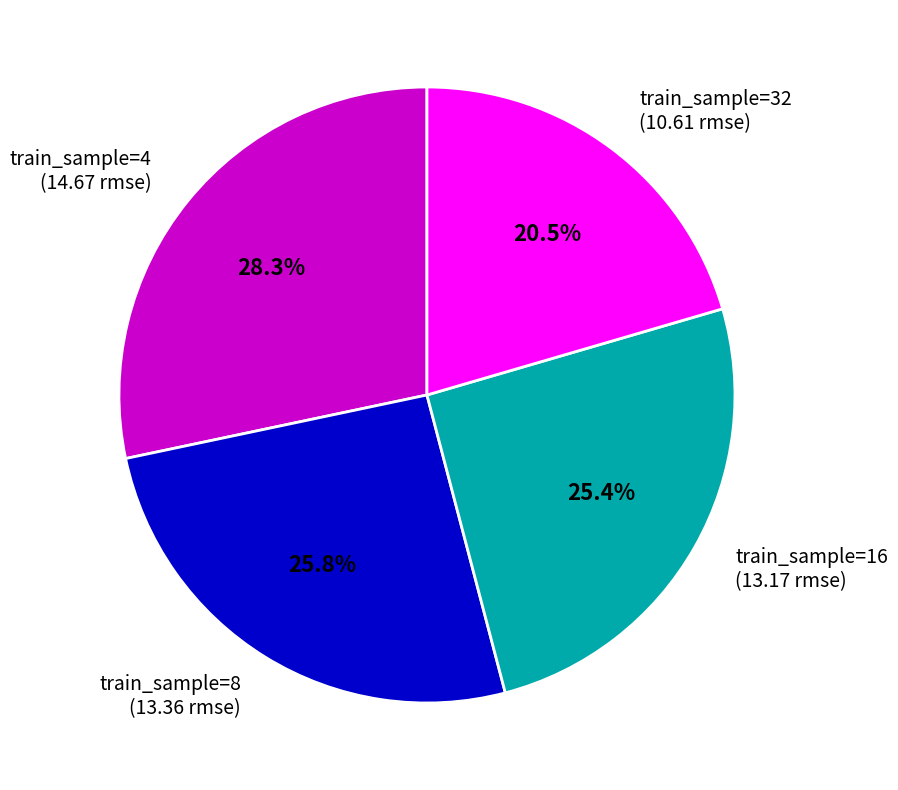

How many slices are in this pie chart?

4